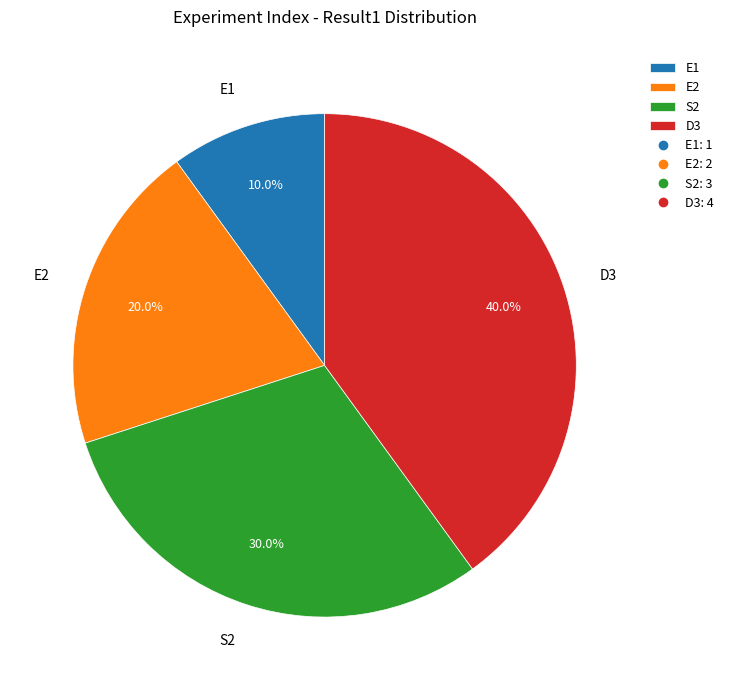

What portion of the pie excludes S2?

70.0%